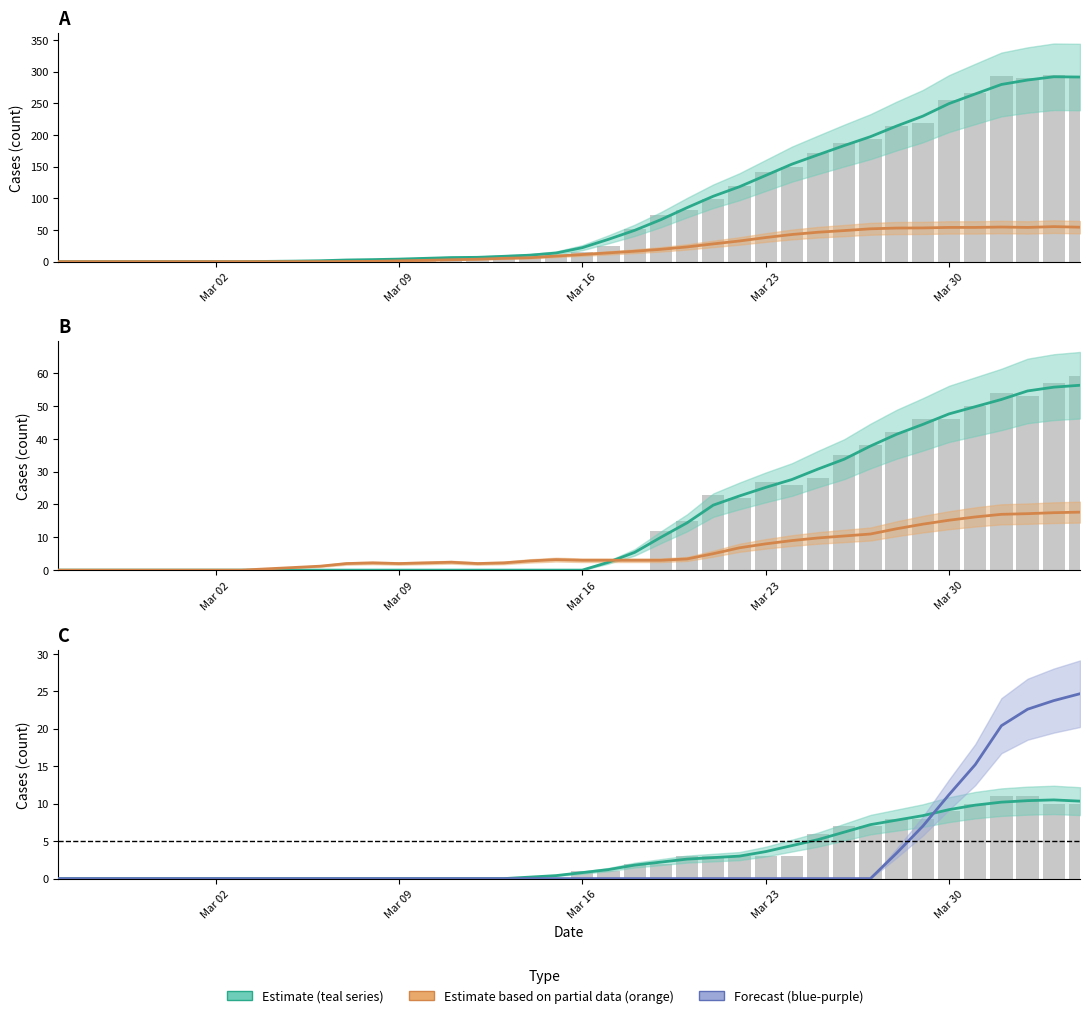

What is the value of the GE bar at the 29th from the left?

42.8